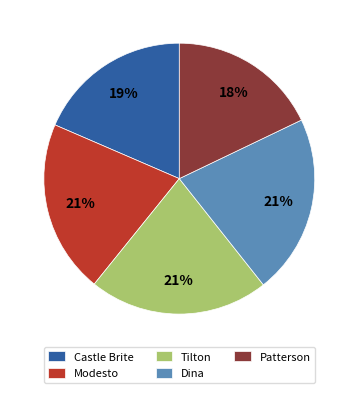

Between Dina and Castle Brite, which is larger?

Dina